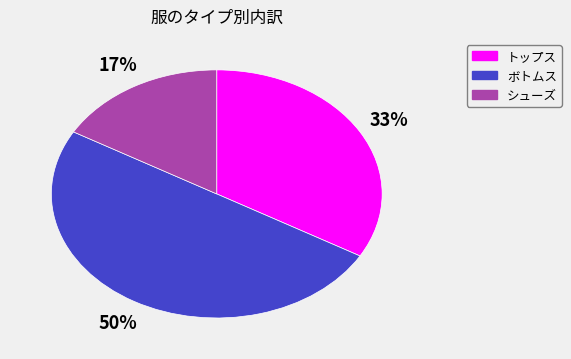

Does シューズ represent more than half of the total?

No